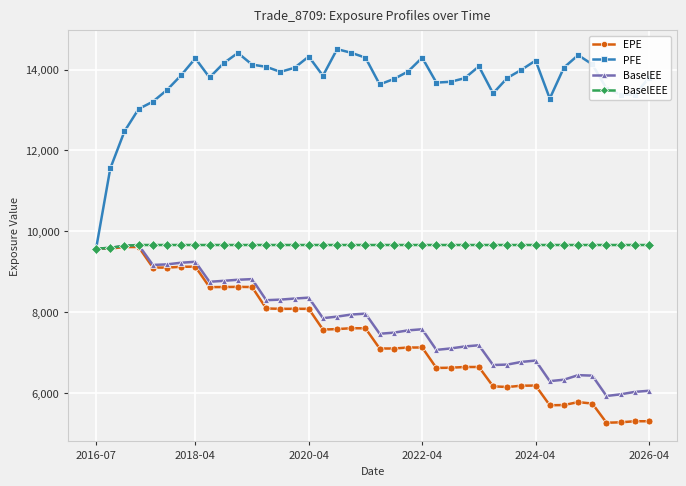

What is the value of the BaselEE point at the 38th from the left?

5963.3